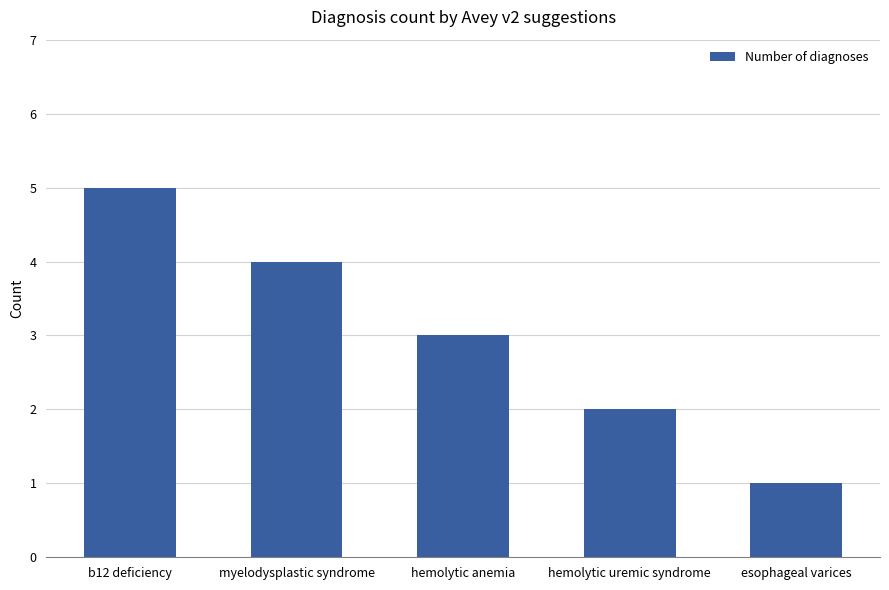

List the labels in order of value, smallest first.

esophageal varices, hemolytic uremic syndrome, hemolytic anemia, myelodysplastic syndrome, b12 deficiency